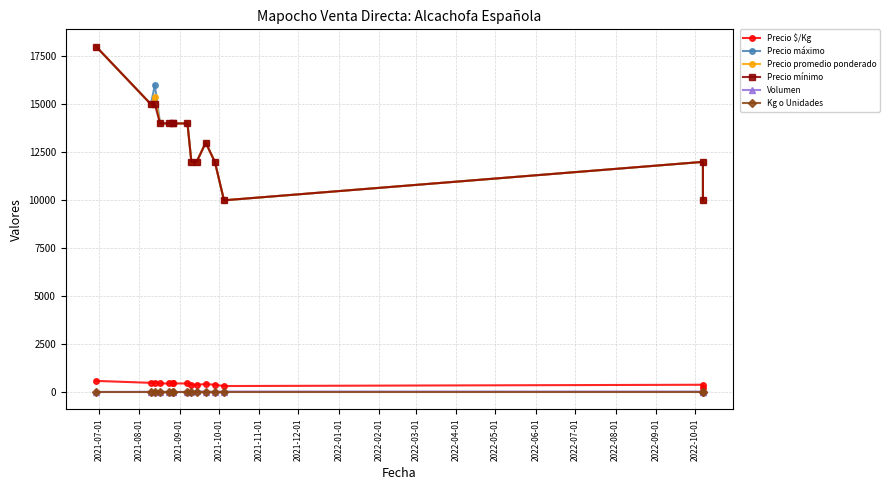

What is the greatest value displayed?

18000